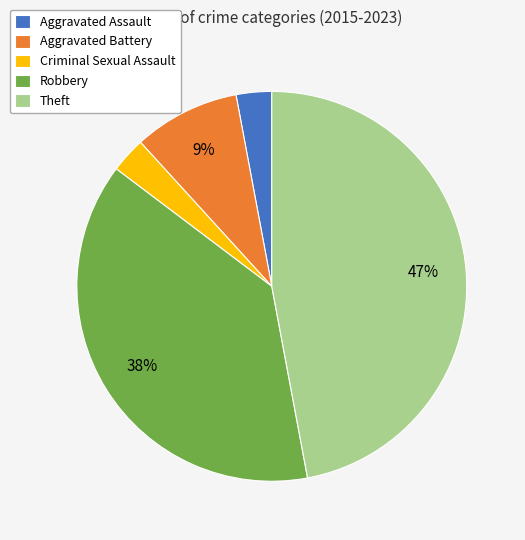

How many segments does this pie chart have?

5